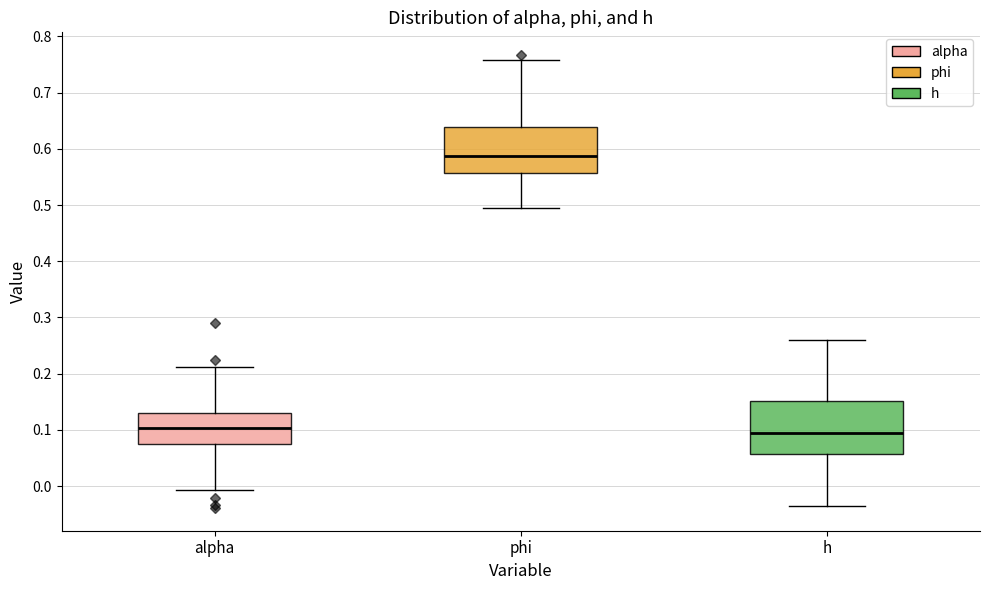

Reading left to right, read every box against the y-axis: the position of its median line, the range the box covers, and the ends of its whiskers. The values are not printed on the chart, so give them approximately, as read against the axis.

alpha: median 0.10, box 0.07 to 0.13, whiskers -0.01 to 0.21
phi: median 0.59, box 0.56 to 0.64, whiskers 0.49 to 0.76
h: median 0.09, box 0.06 to 0.15, whiskers -0.04 to 0.26